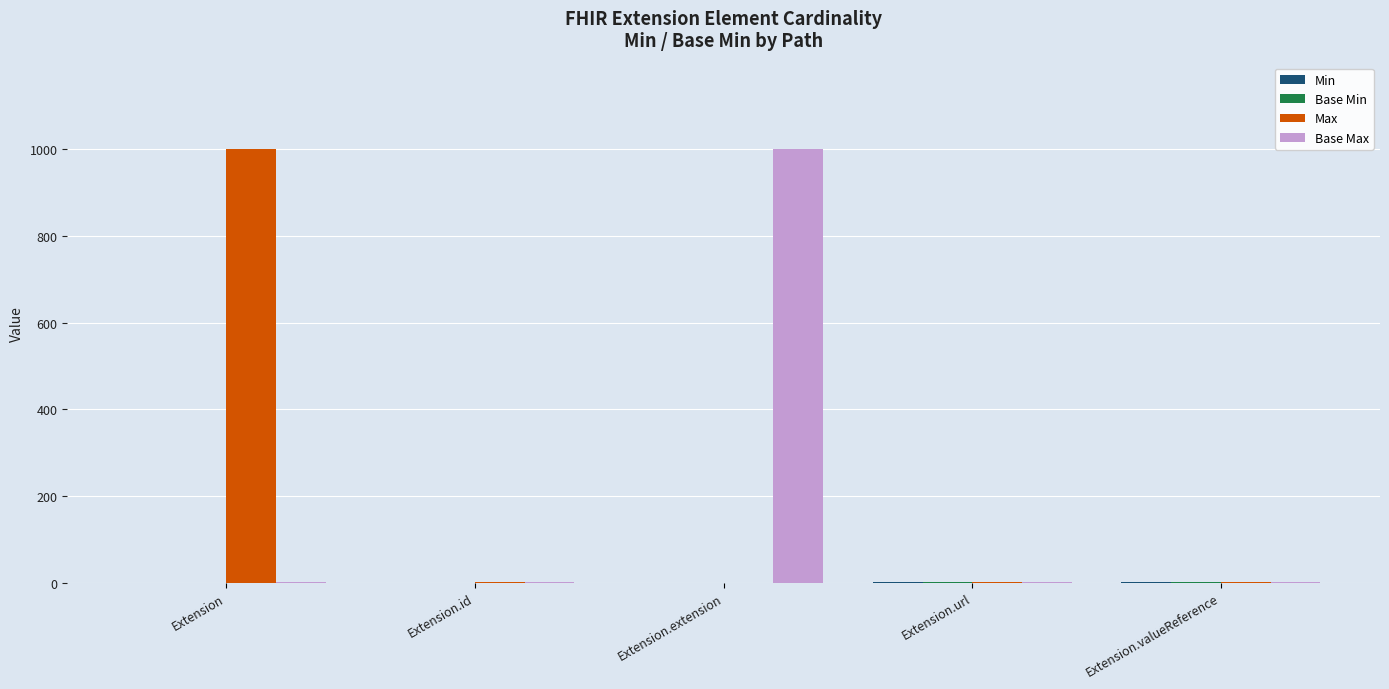

What is the sum of all Max values?

1002